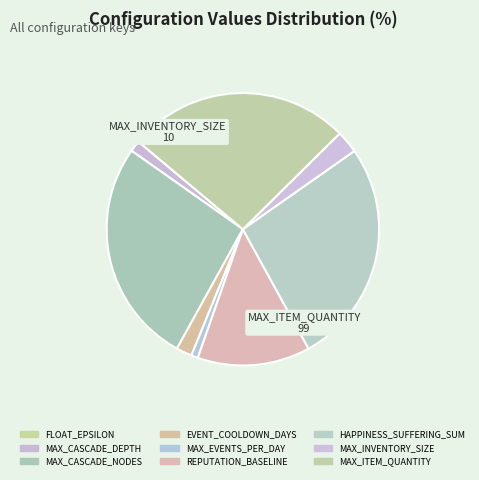

What percentage is the MAX_INVENTORY_SIZE slice, to the nearest percent?

3%